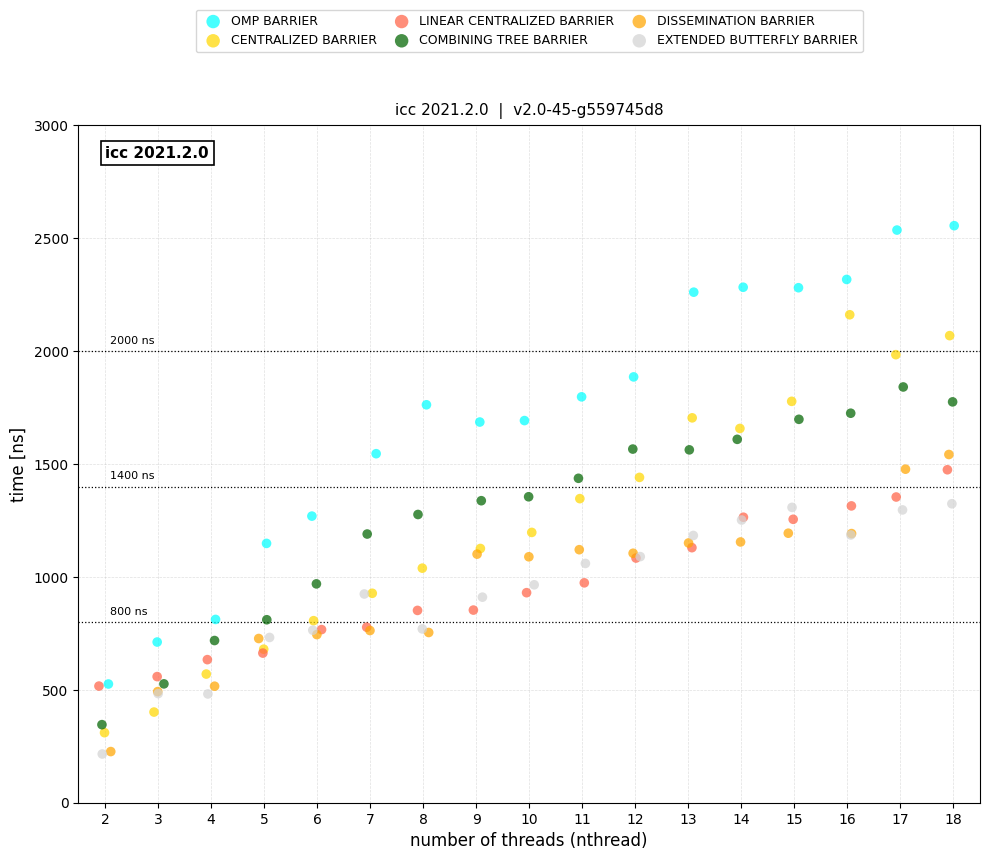

Which series has the largest Y range (max minus min)?

OMP BARRIER